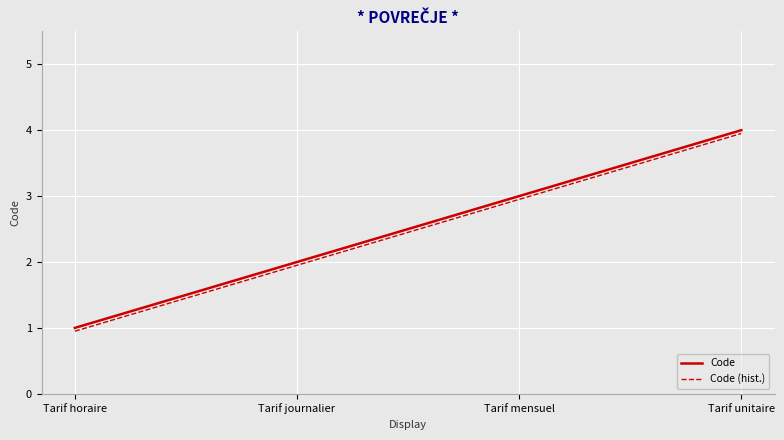

List the labels in order of Code value, smallest first.

Tarif horaire, Tarif journalier, Tarif mensuel, Tarif unitaire